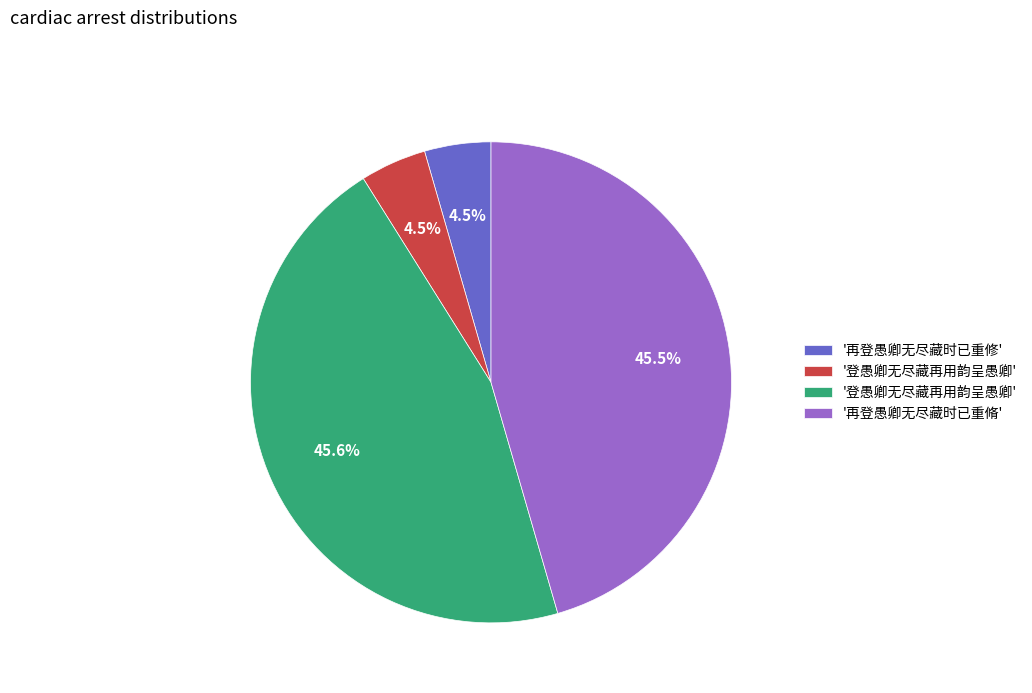

Is there any slice that represents more than half of the pie?

No